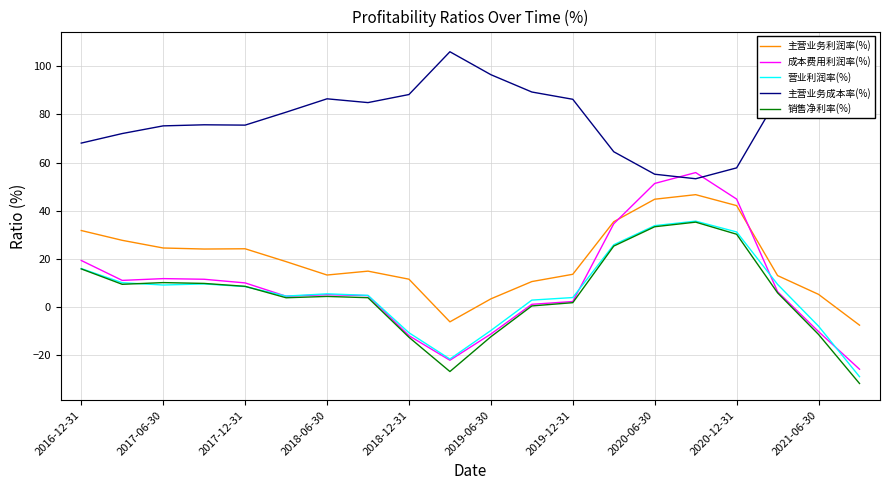

In 主营业务利润率(%), how many points are lower than both neighbors (excluding endpoints)?

3